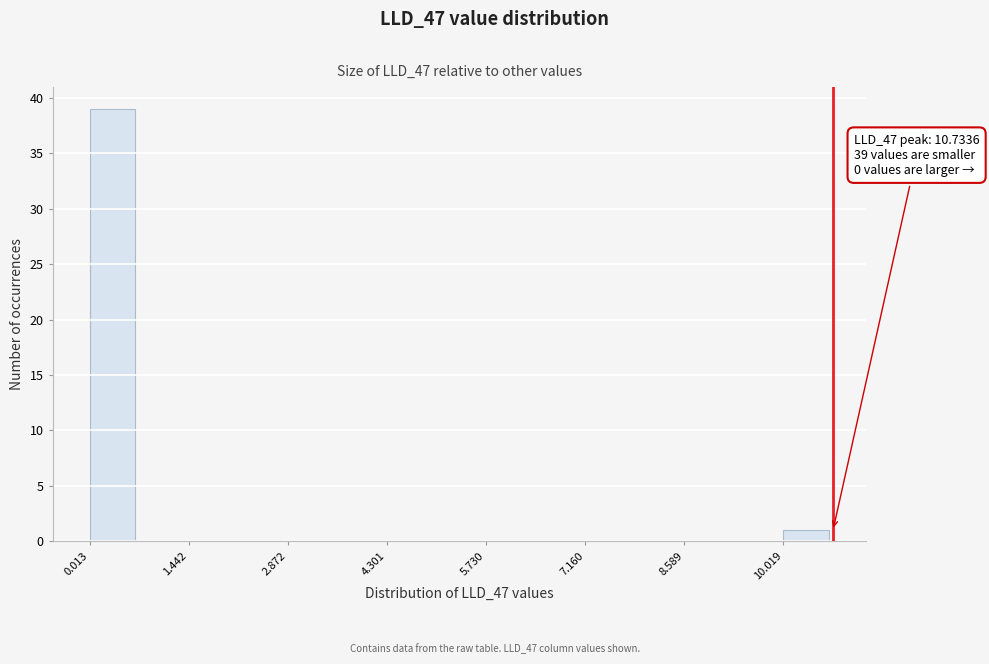

Read against the x-axis, roughly where is the centre of the tallest bar?

0.4